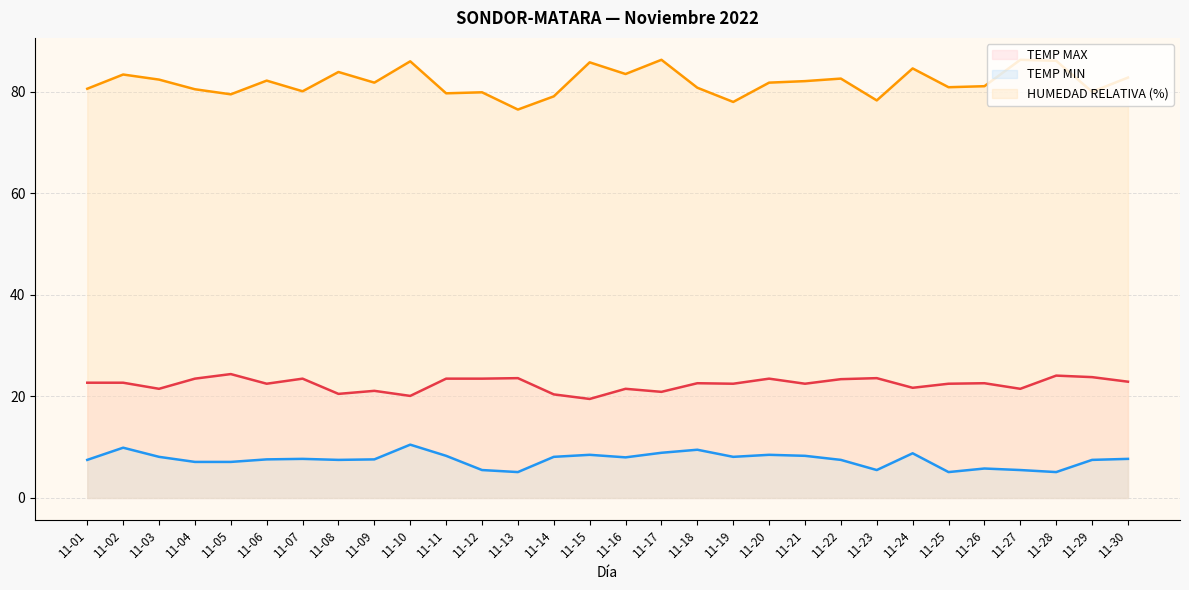

Does the chart have visible grid lines?

Yes